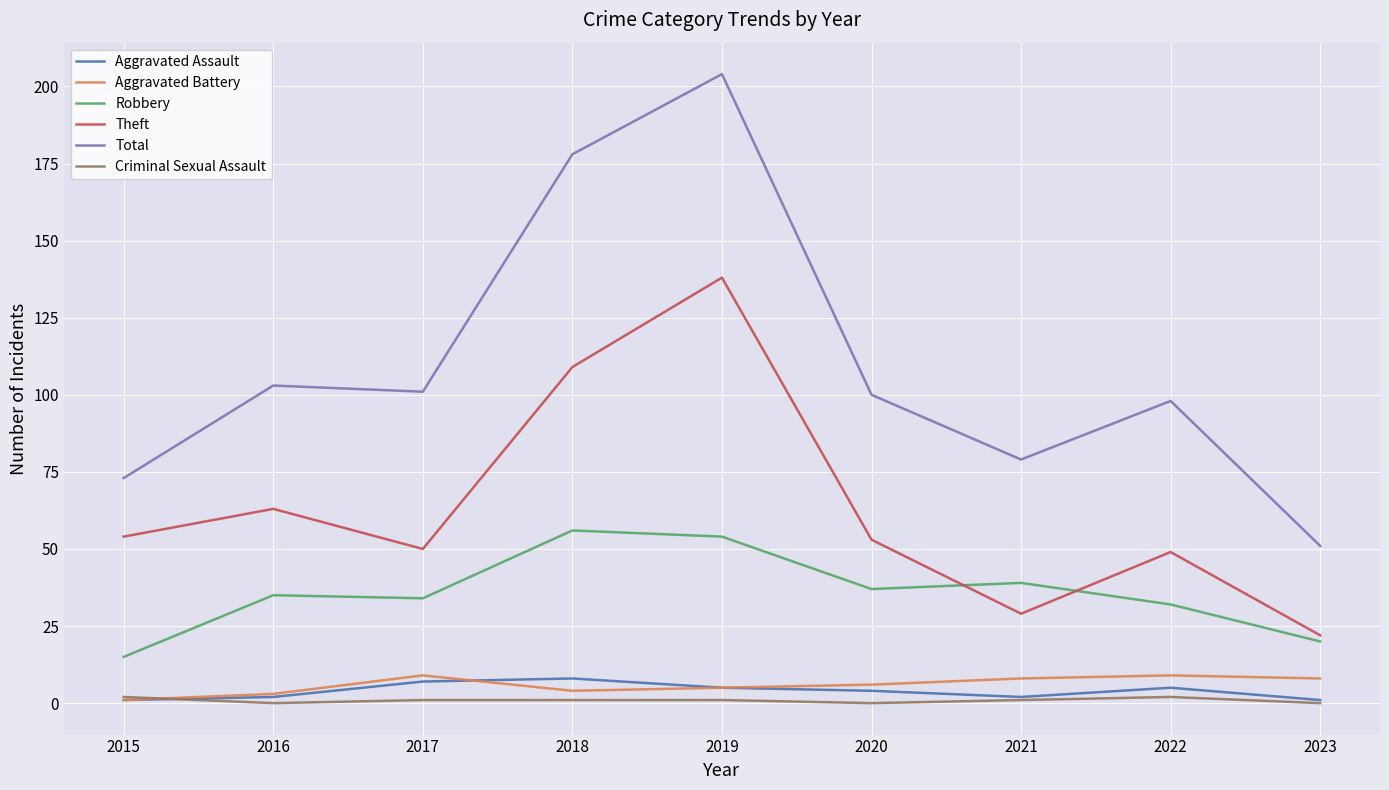

What is the difference between the maximum and minimum values in the Aggravated Battery series?

8